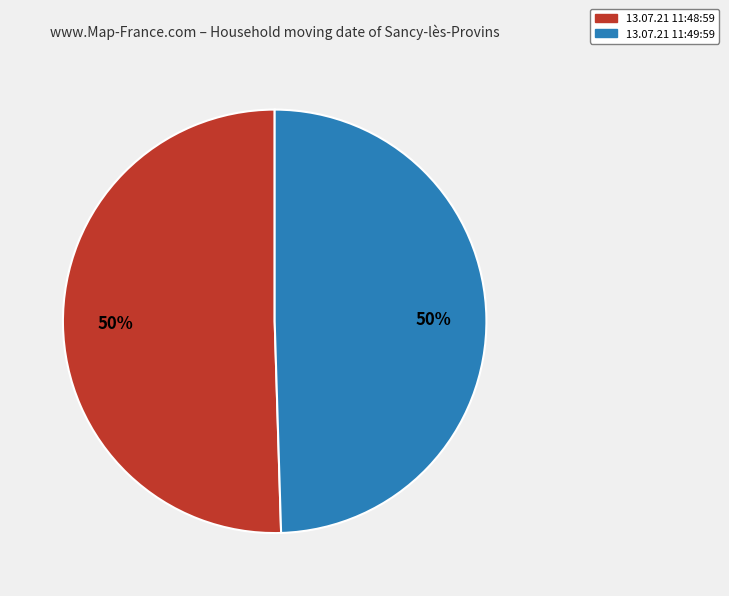

Is it true that 13.07.21 11:49:59 is 38% of the pie?

False